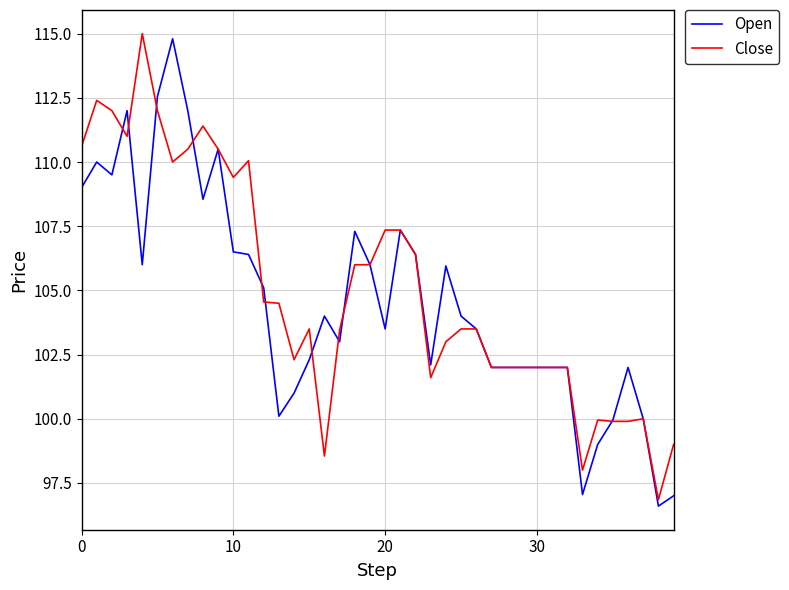

What is the maximum value shown in the chart?

115.0